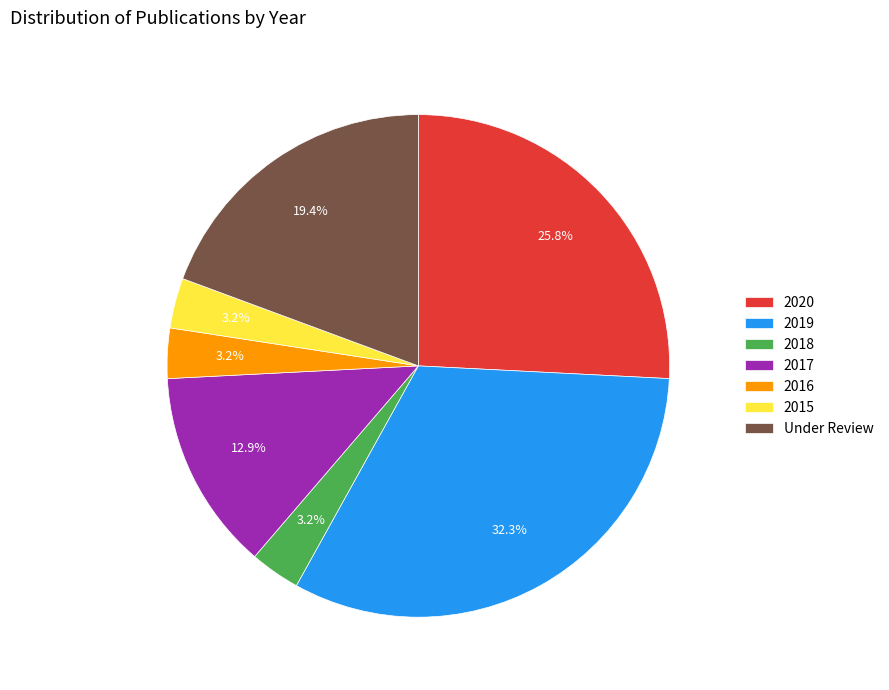

Which slice is the largest?

2019